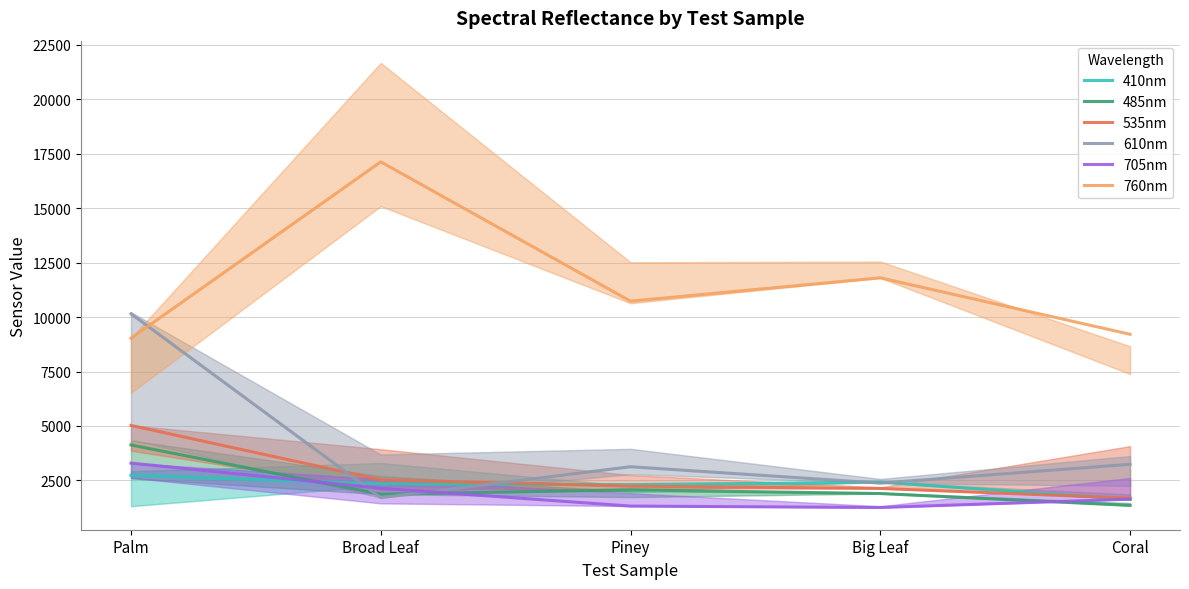

Rank the series by their maximum value, from highest to lowest.

760nm, 610nm, 535nm, 485nm, 705nm, 410nm